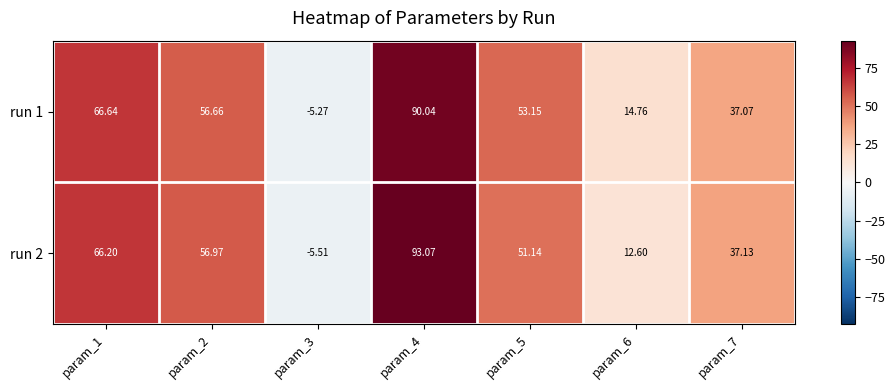

At which category does the chart reach its minimum across all series?

param_3